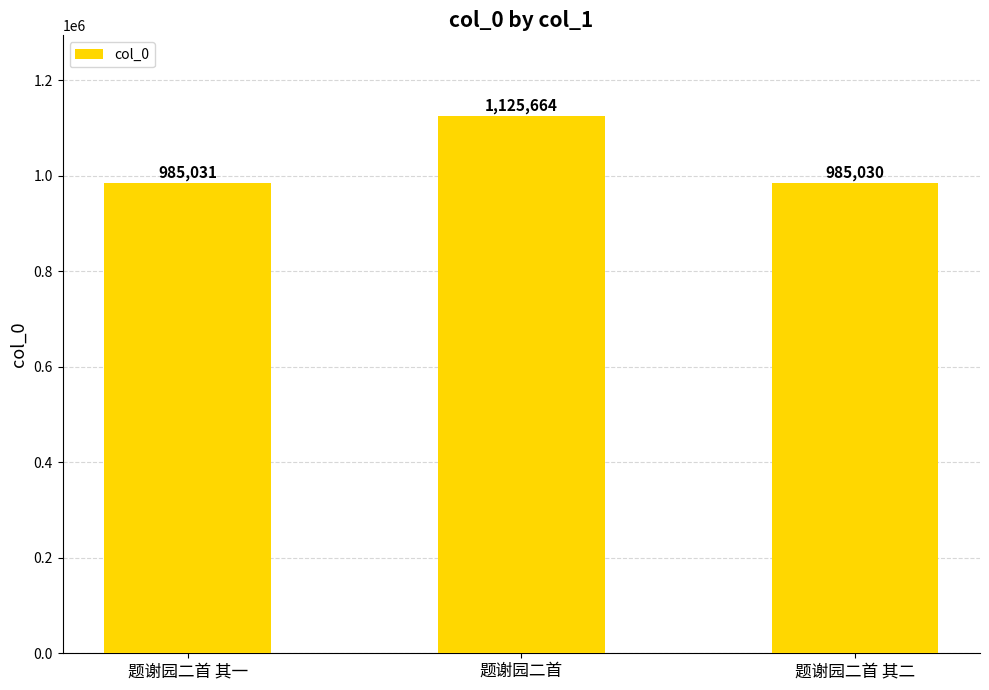

Reading left to right, what are all the values shown in this chart?

985031	1125664	985030